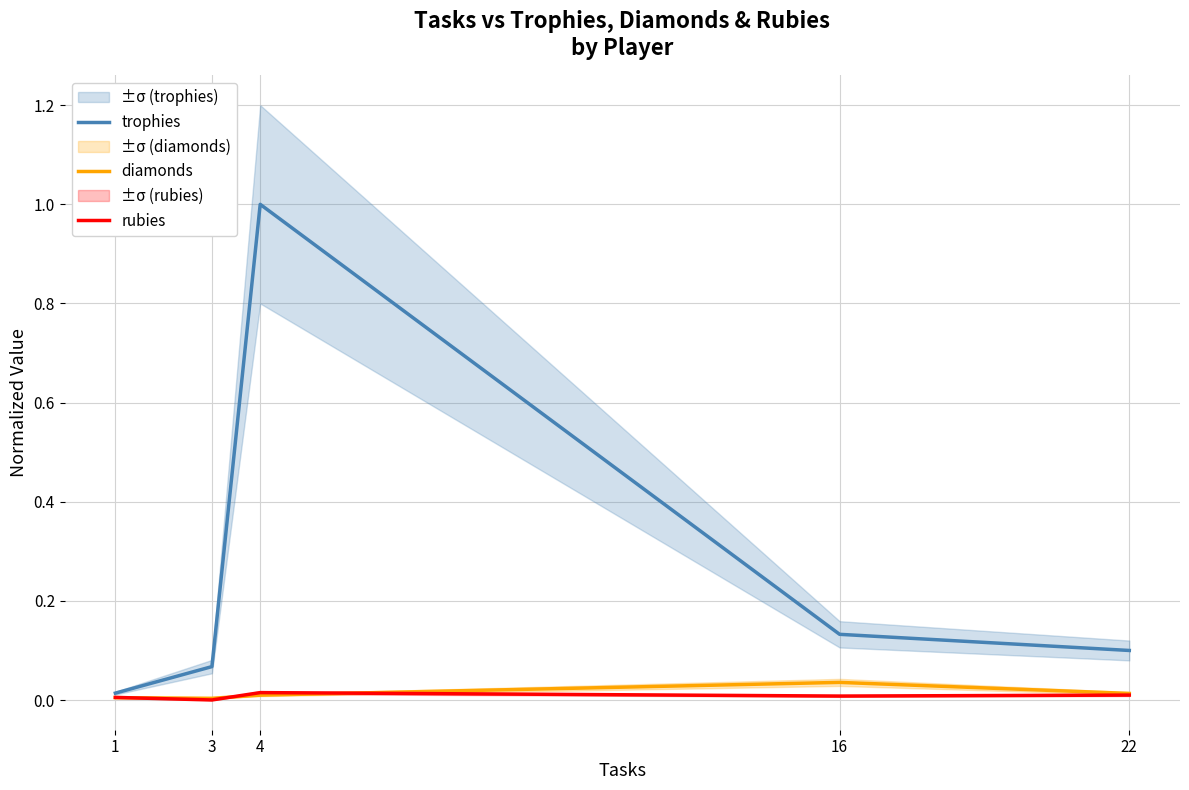

How many interior local valleys does the rubies series have?

2